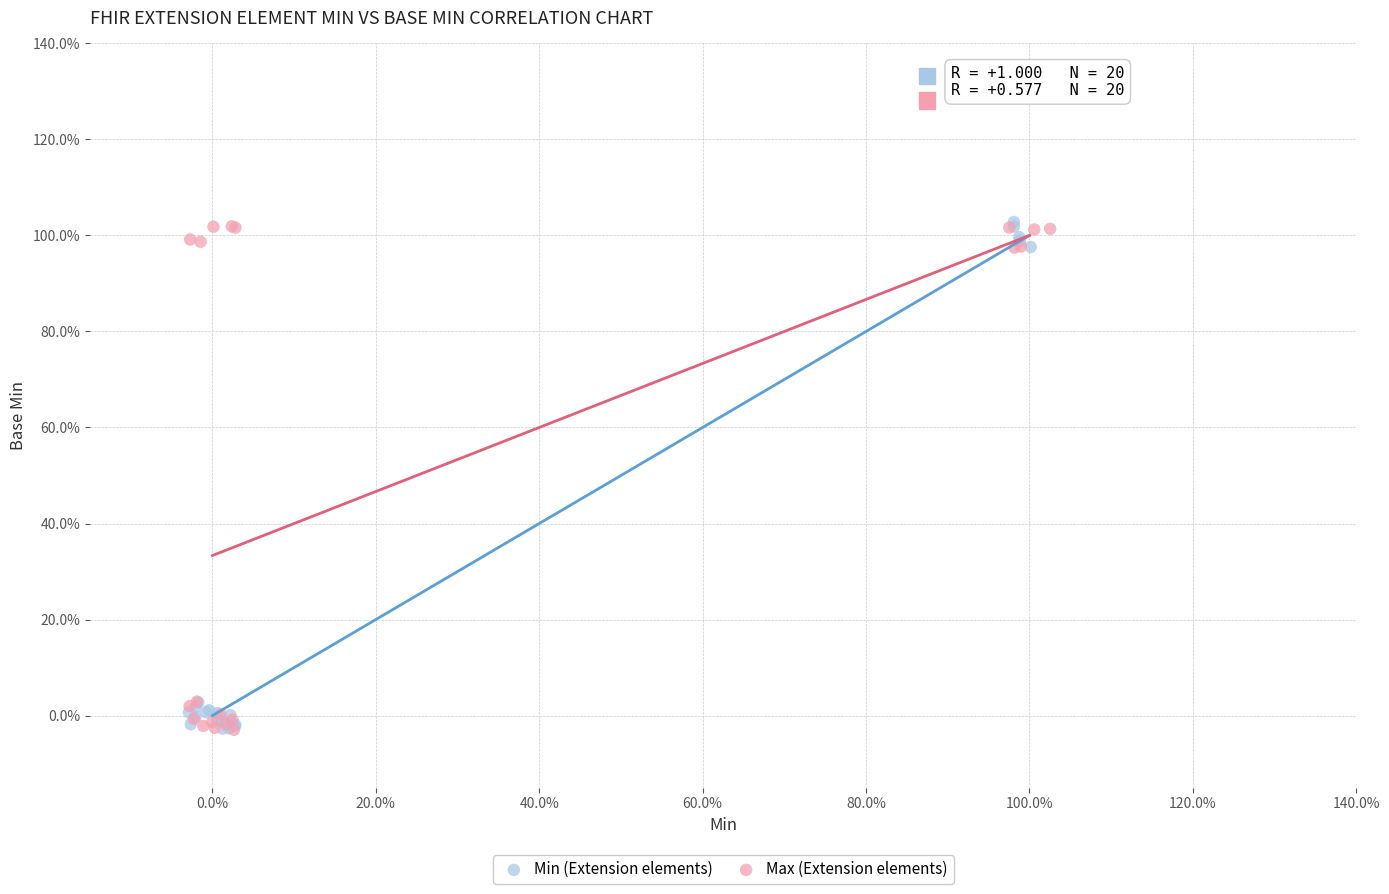

What are all the series names shown in the legend?

Min (Extension elements), Max (Extension elements)